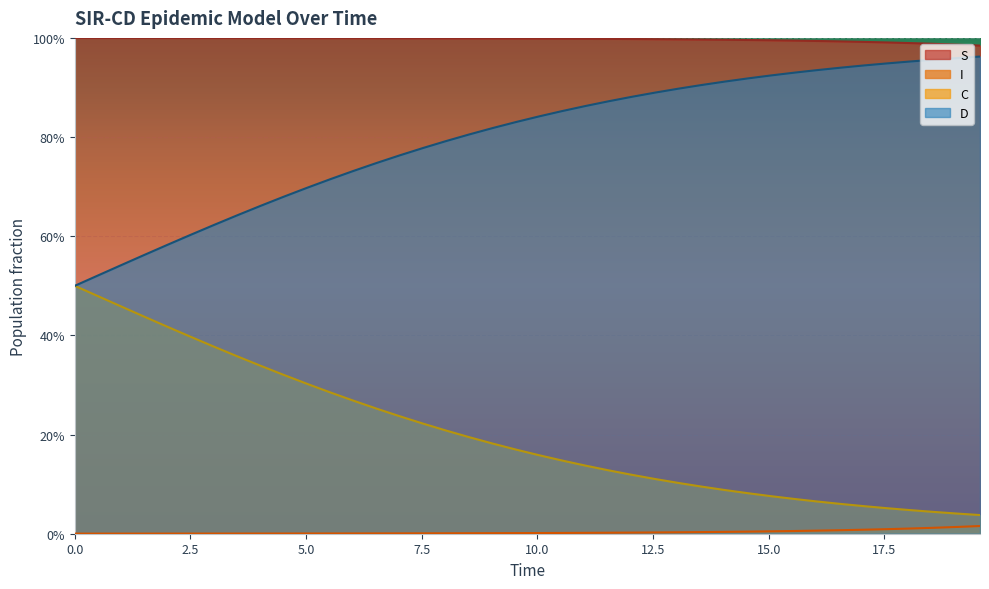

What are all the series names shown in the legend?

S, I, C, D